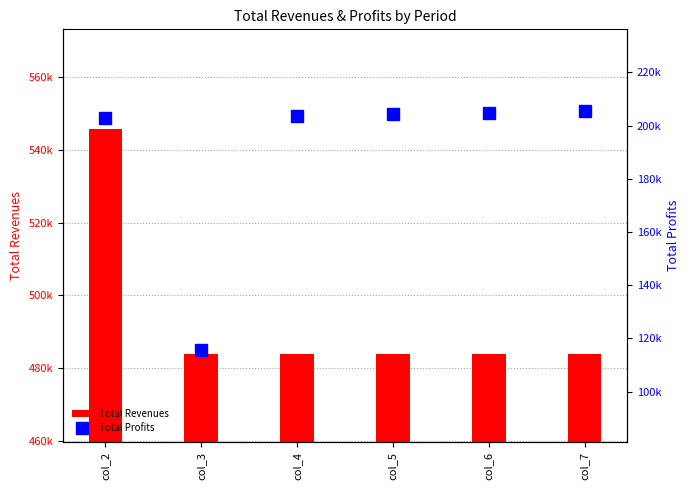

Is the value of Total Profits at col_5 greater than the value of Total Revenues at col_5?

No